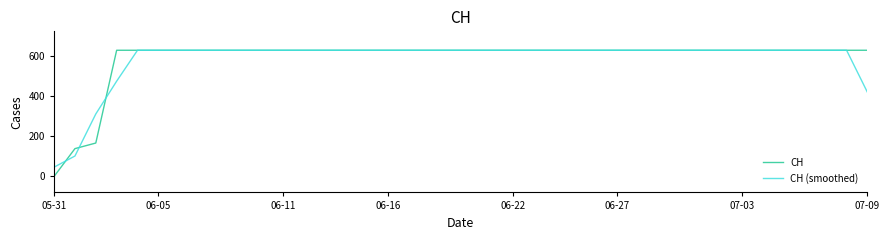

Which series has the largest range (max minus min)?

CH